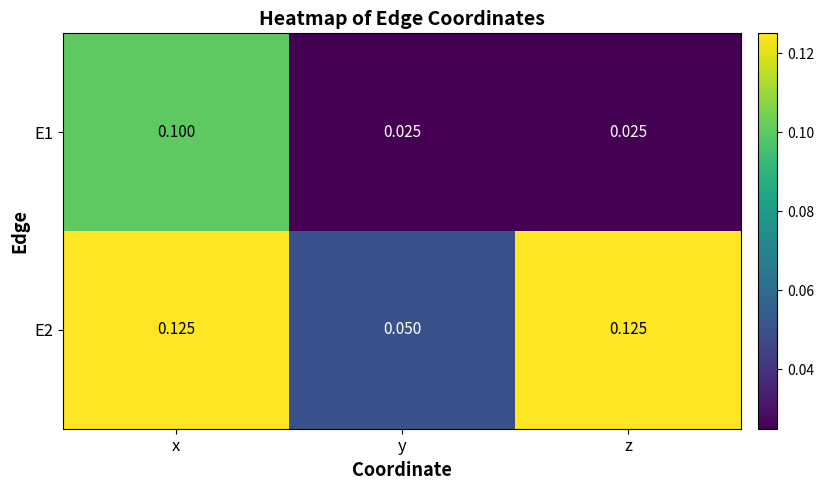

Which series has the largest total across all categories?

E2